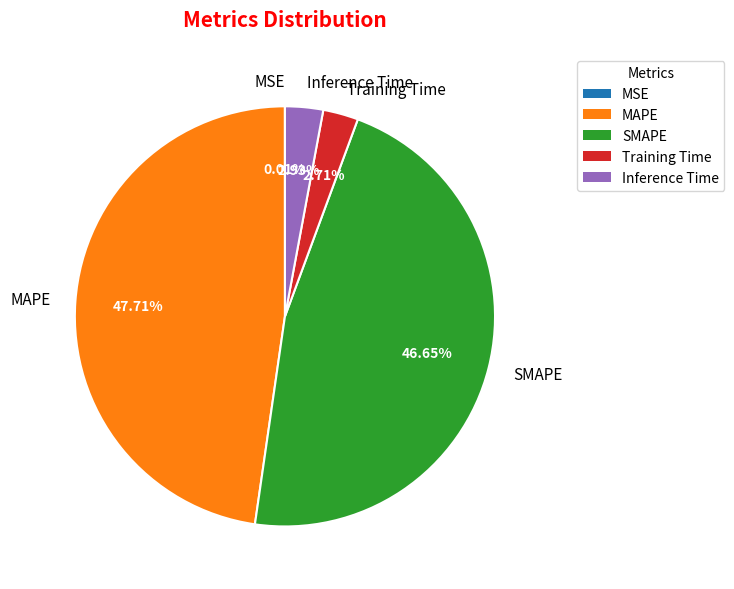

How much of the chart is everything except MAPE?

52.3%